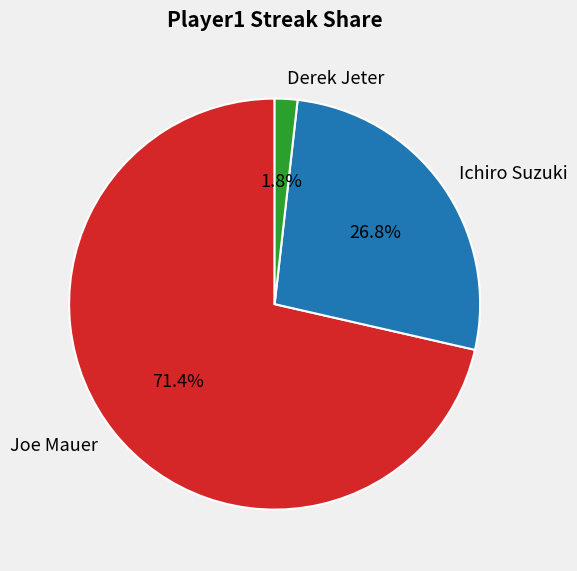

Does any single category account for the majority?

Yes